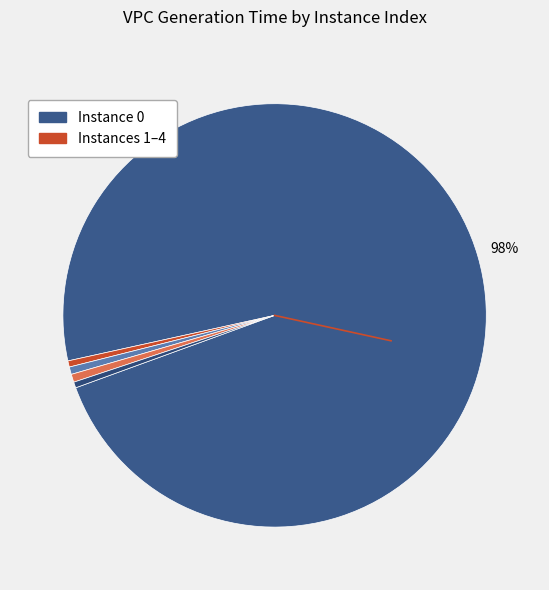

How many slices are in this pie chart?

5